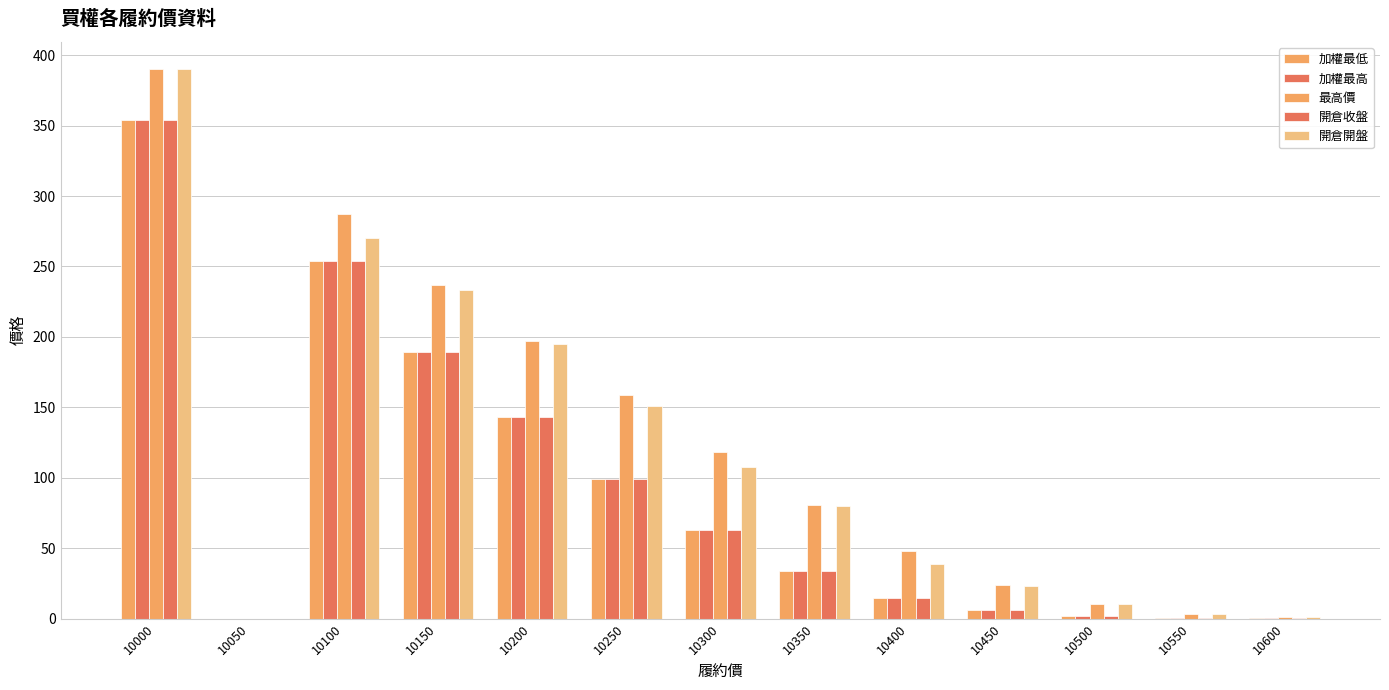

How many categories are shown in the chart?

13